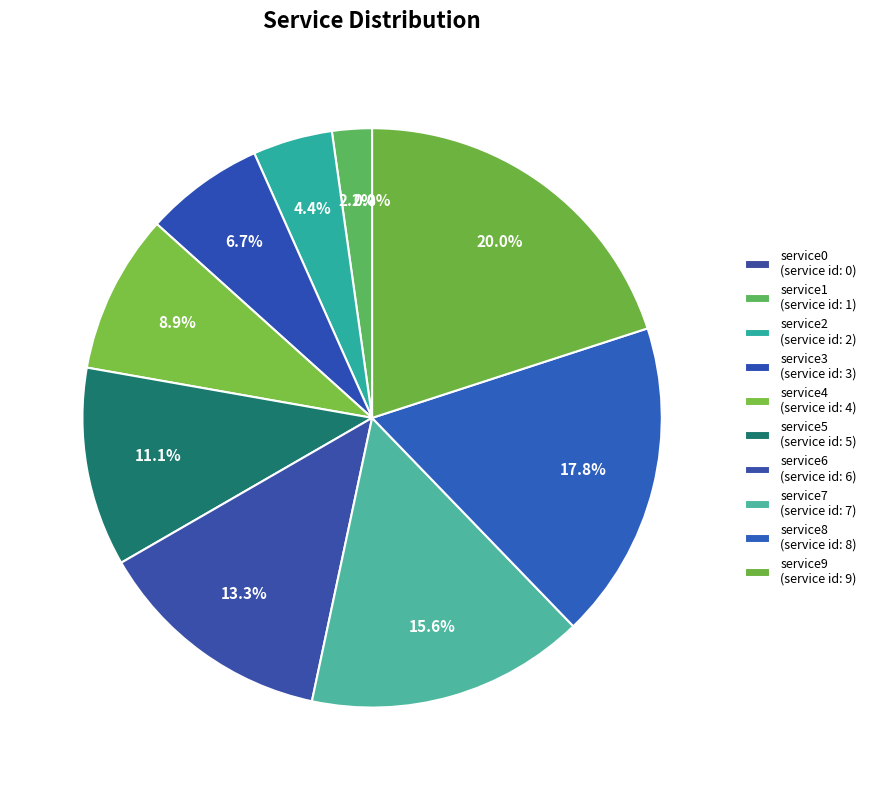

What percentage do service8 and service9 together represent?

37.8%